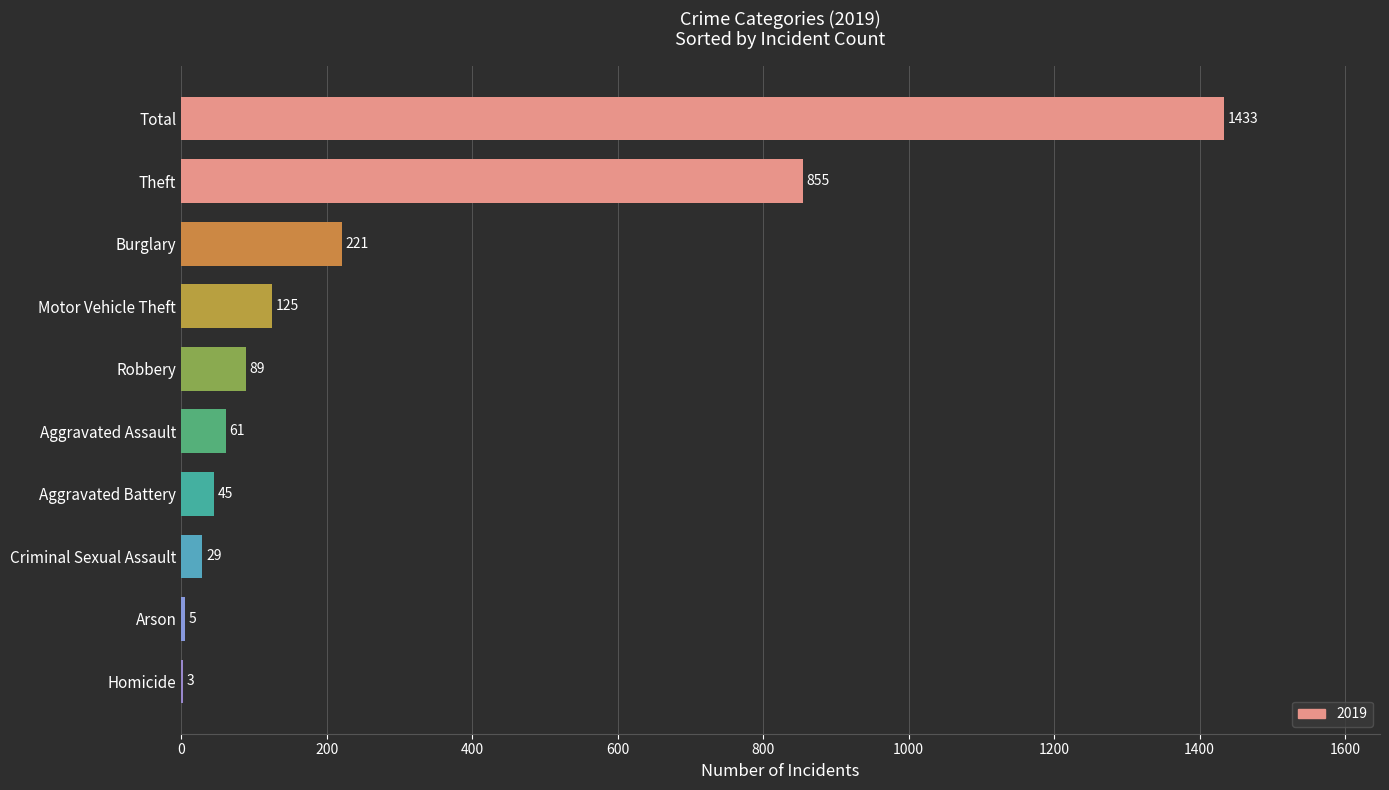

What is the approximate value at Aggravated Assault, to the nearest 100?

100